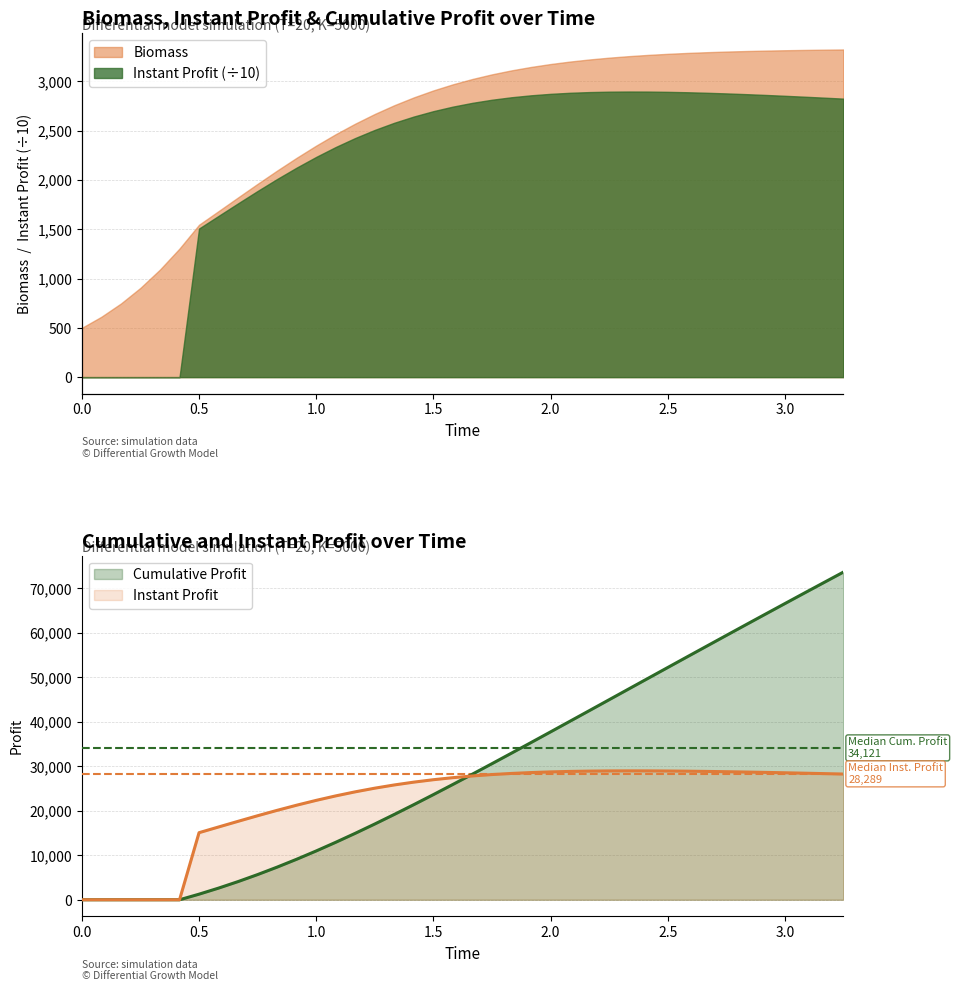

Which series has the largest total across all categories?

Cumulative_Profit